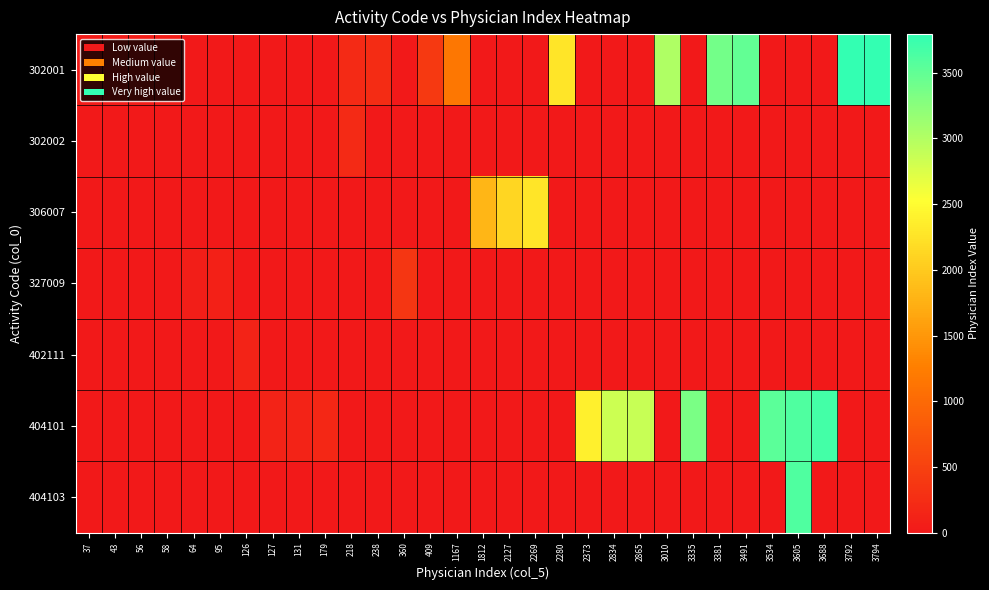

Between 37 and 3794, which is larger?

3794